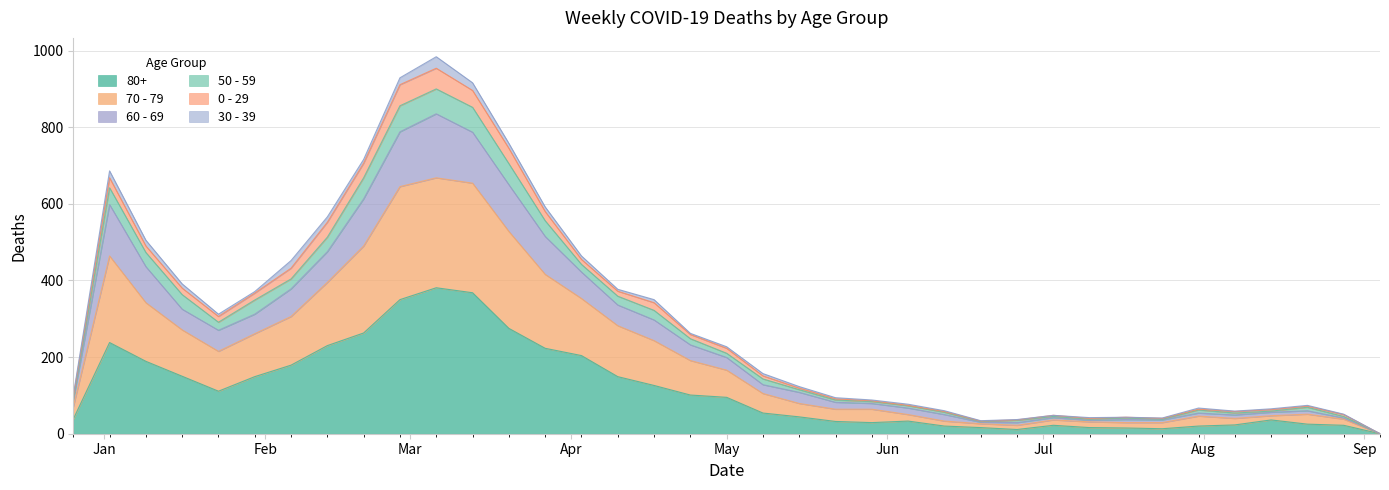

Does the chart have visible grid lines?

Yes